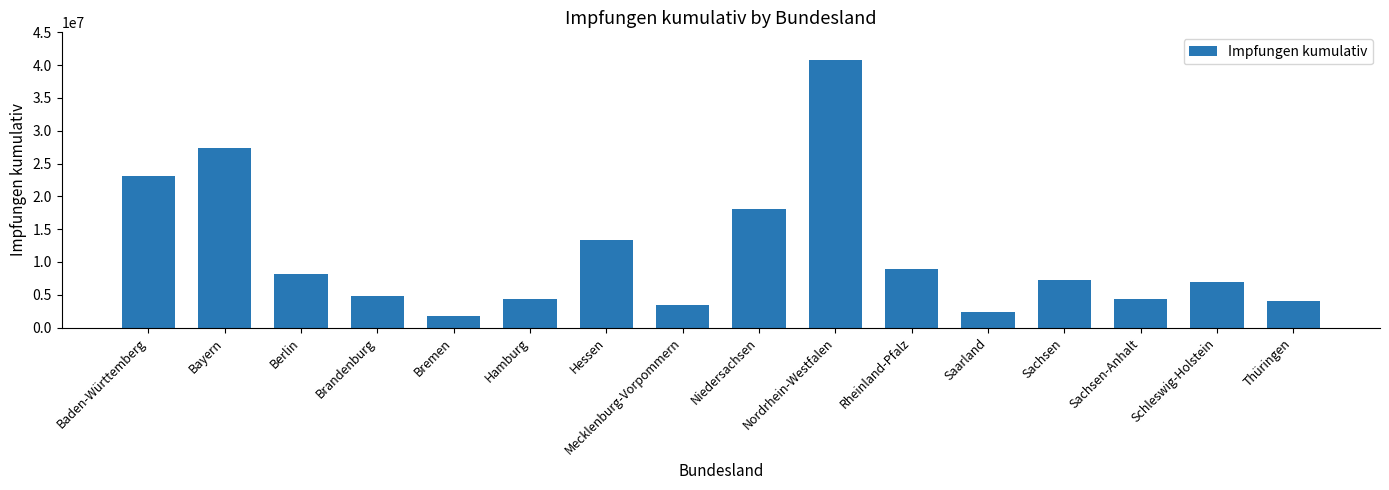

What is the ratio of the value at Thüringen to the value at Hessen?

0.3